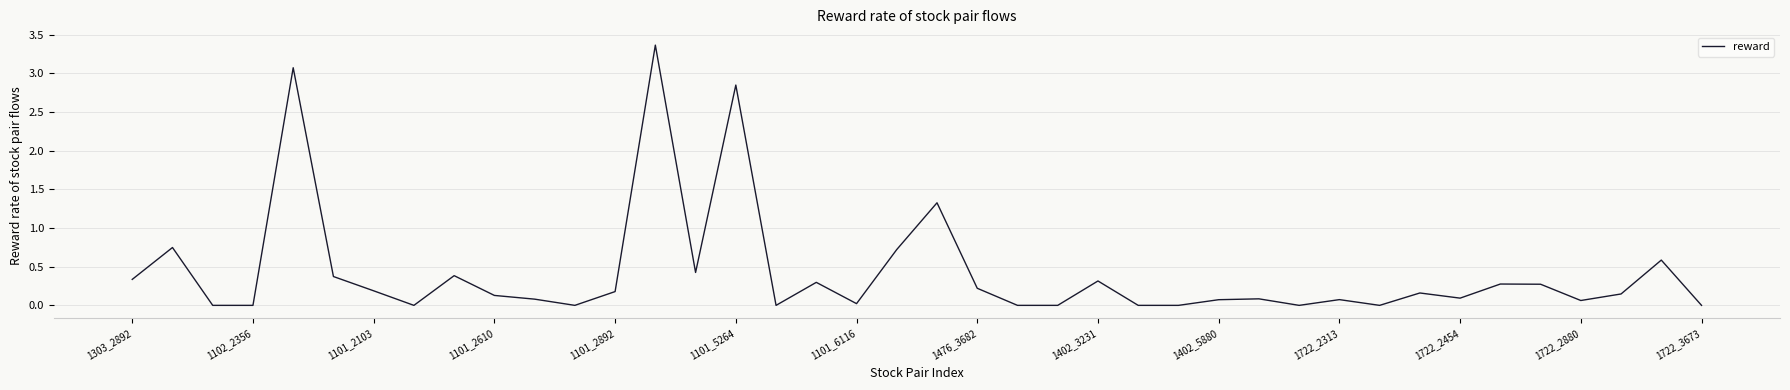

What is the greatest value displayed?

3.4